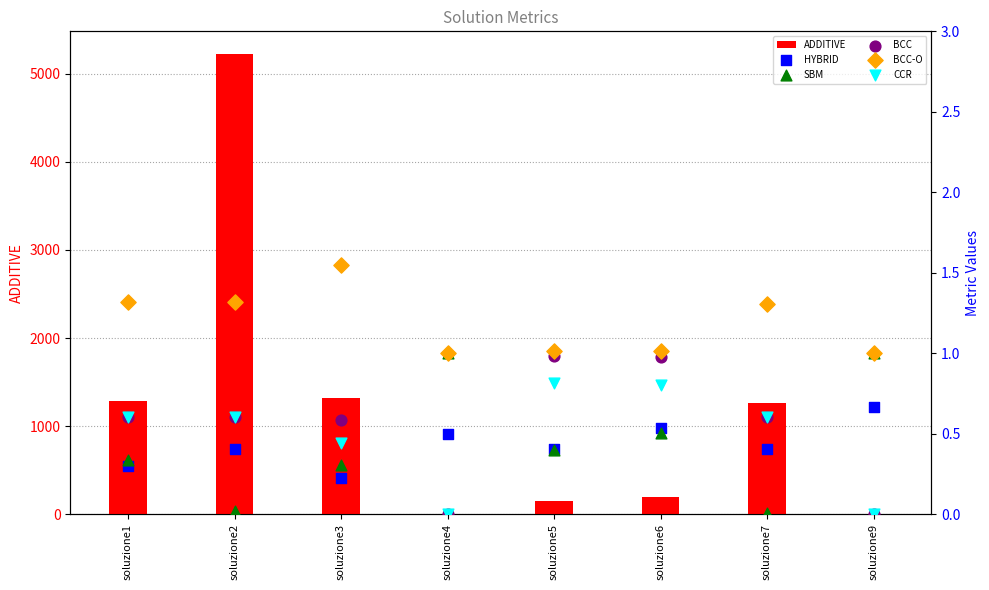

At how many categories does at least one series exceed 5114?

1